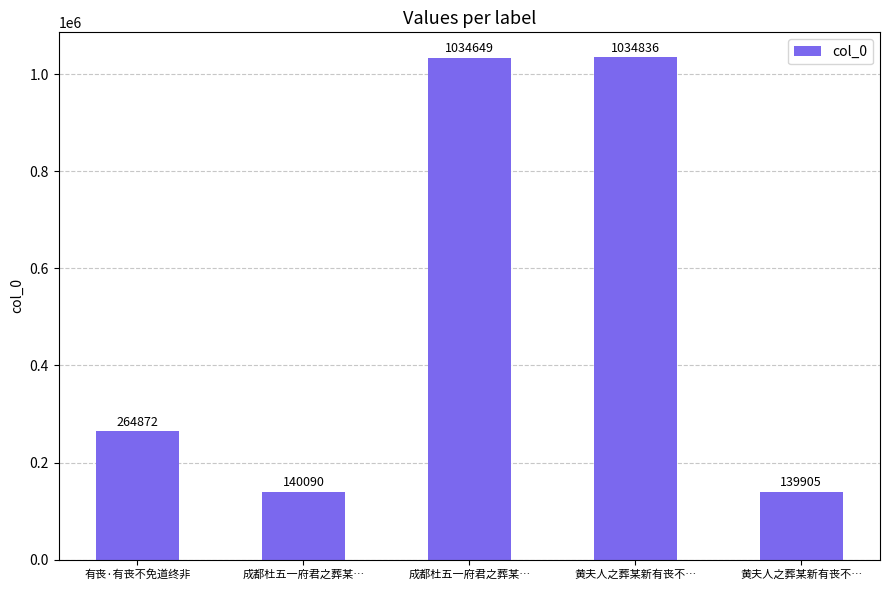

What is the sum of all values?

2614352